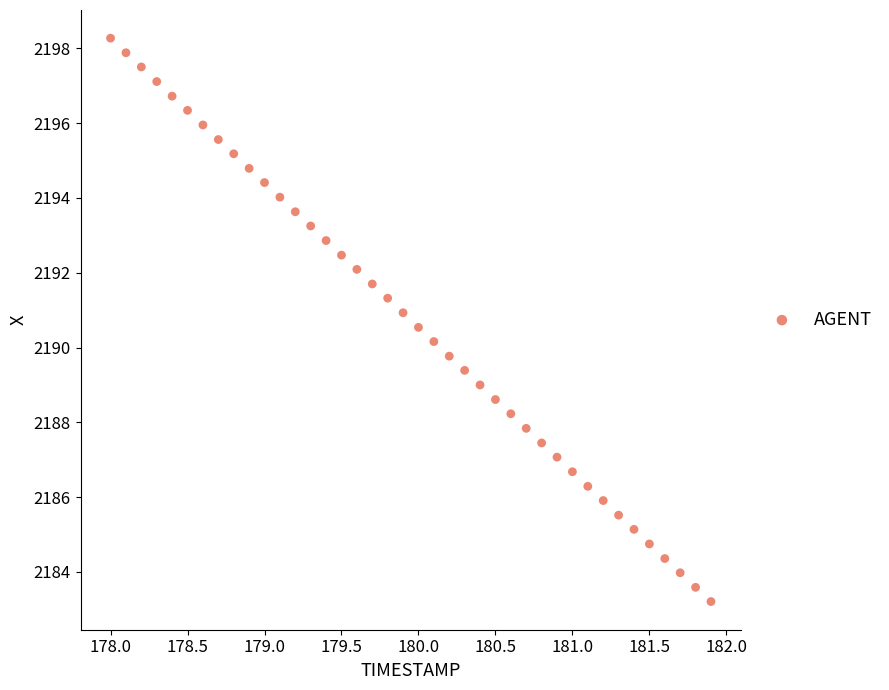

What is the range of X values (max minus min)?

3.9